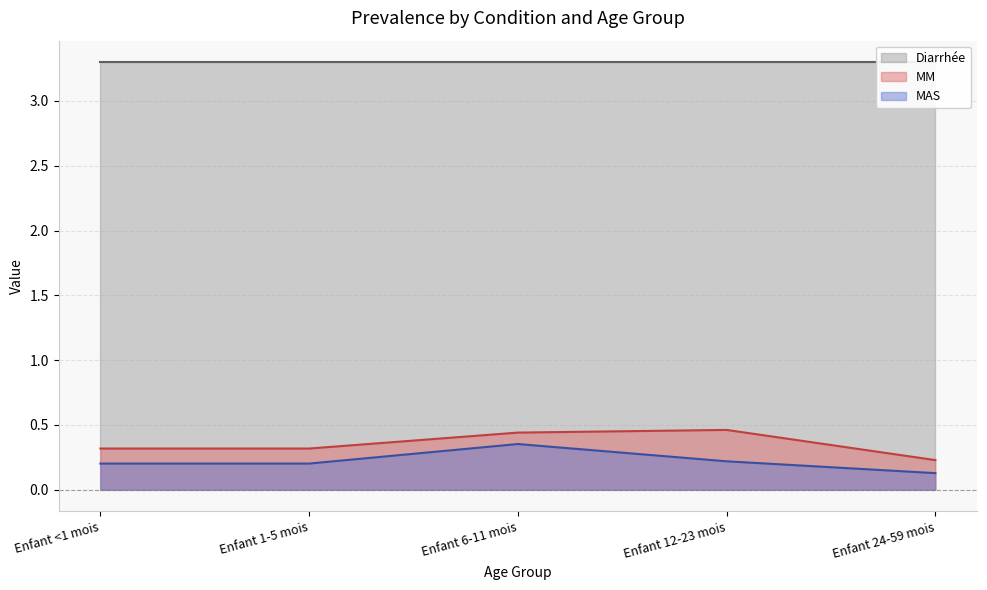

True or false: MAS and MM intersect in this chart.

False